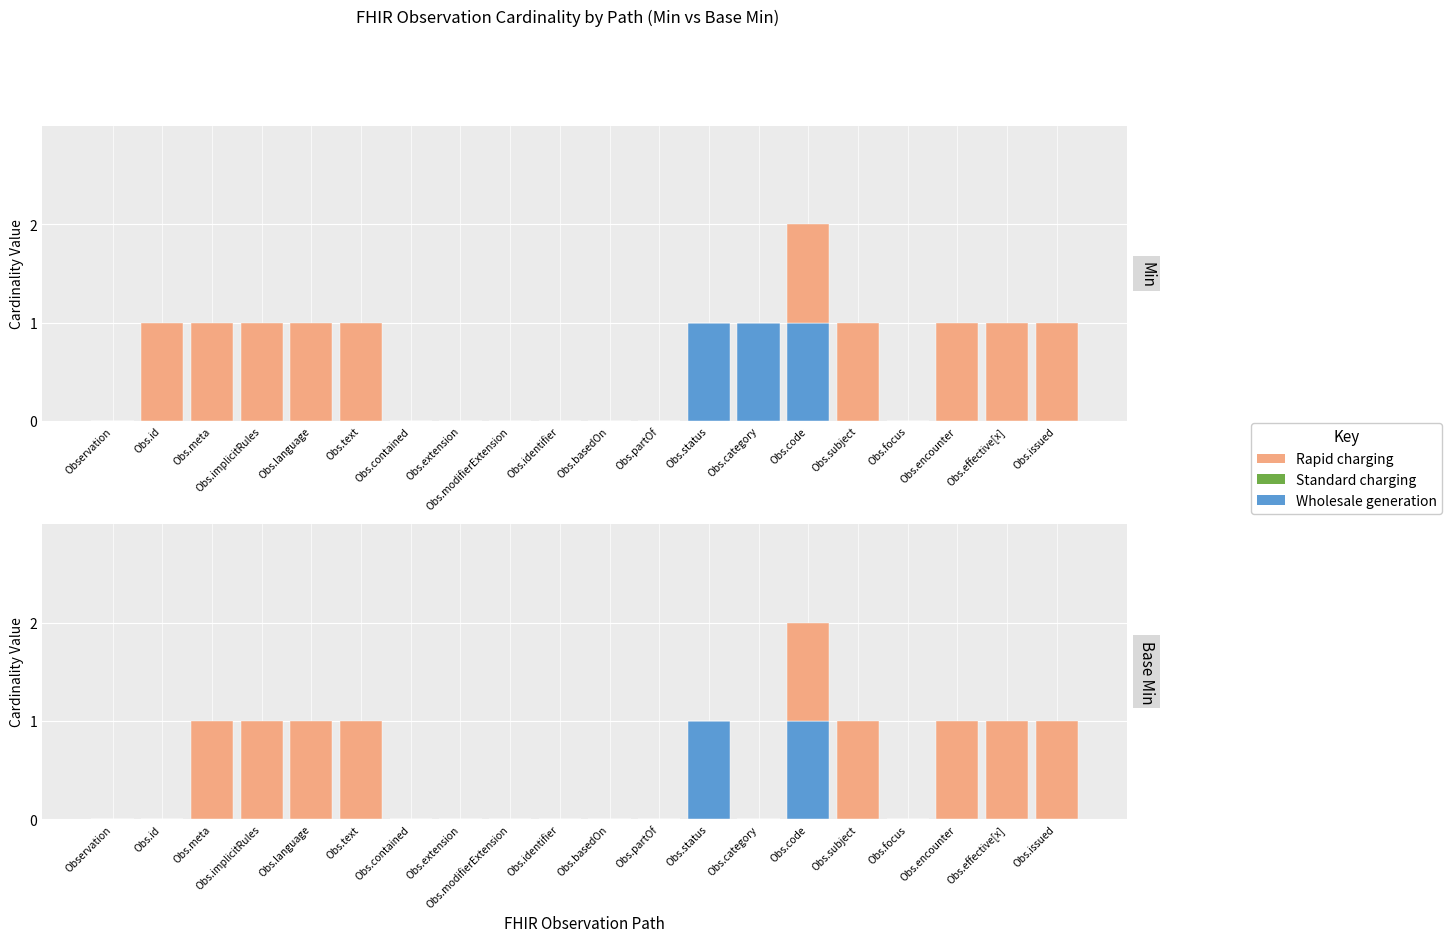

At which label is Rapid charging closest to 0?

Observation